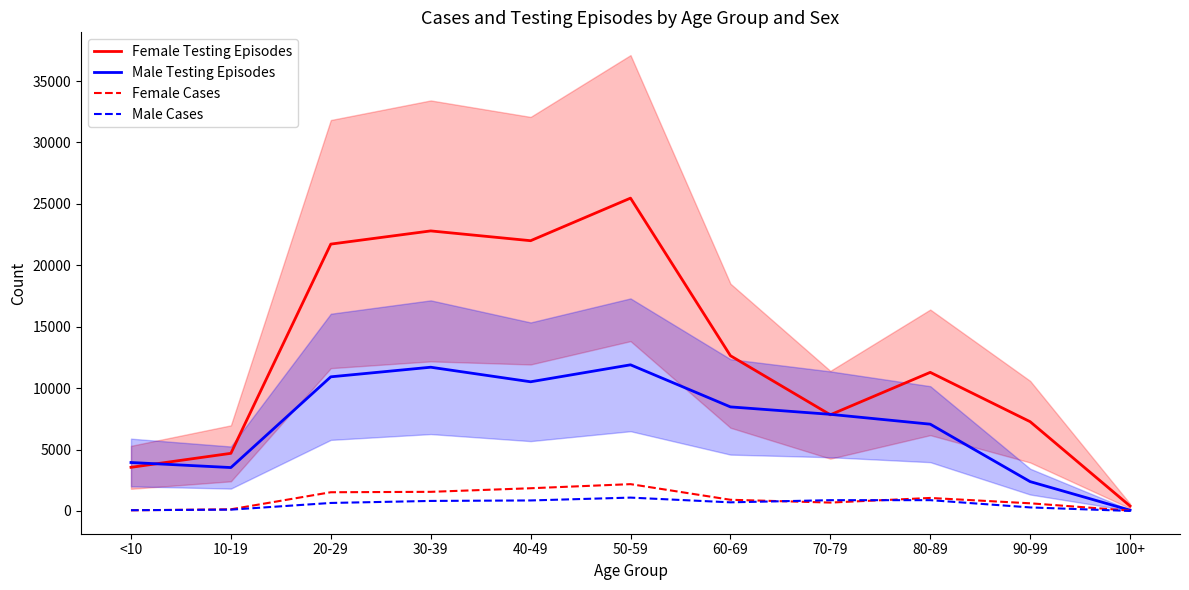

What is the total value across all series at <10?

7607